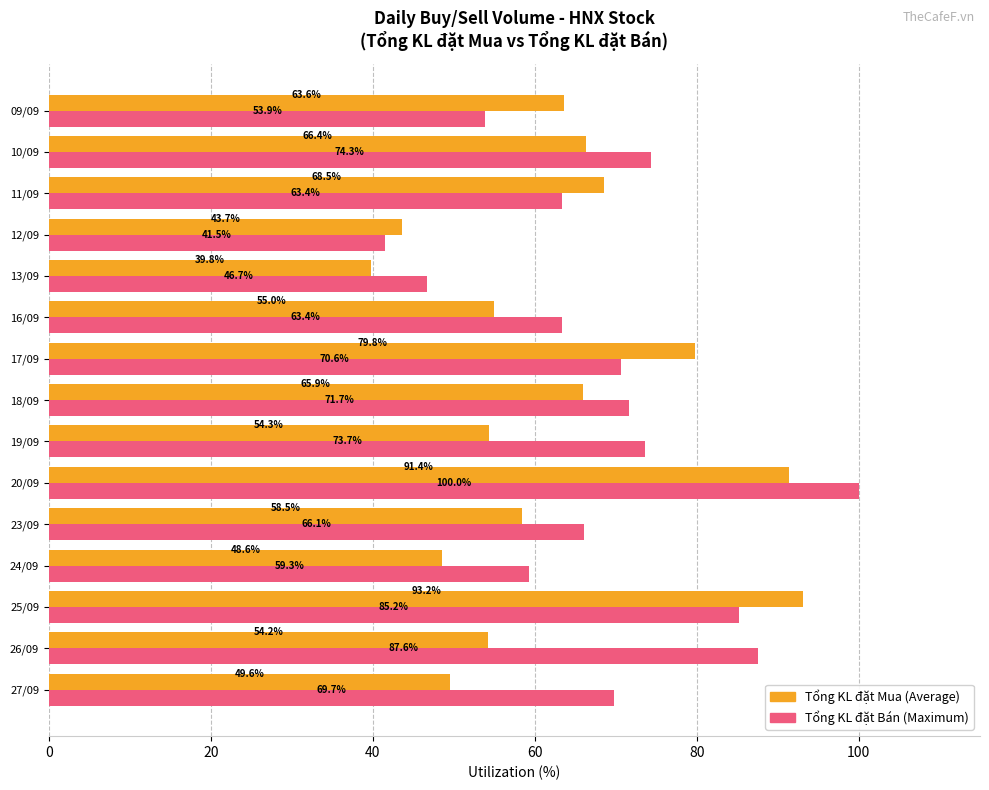

What is the spread (max minus min) of values at 26/09?

33.4